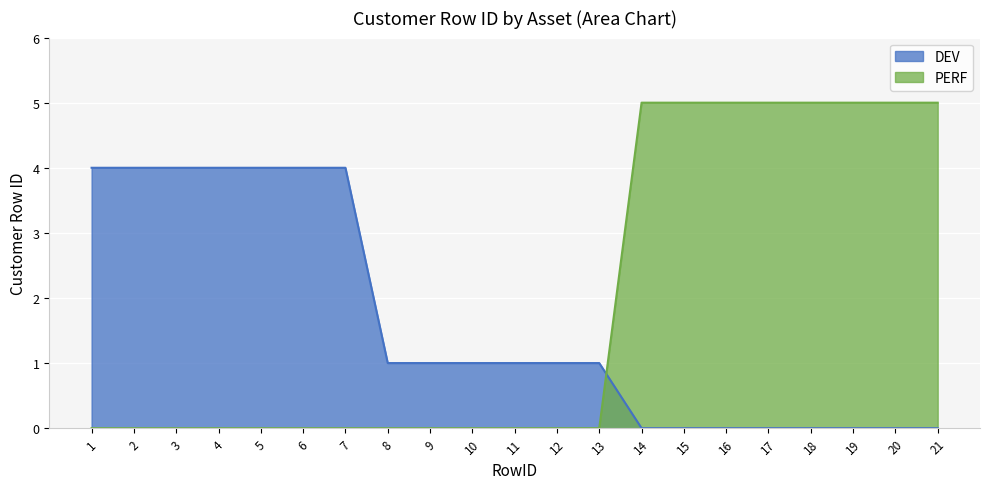

Count the PERF values in the range 0 to 5.

21